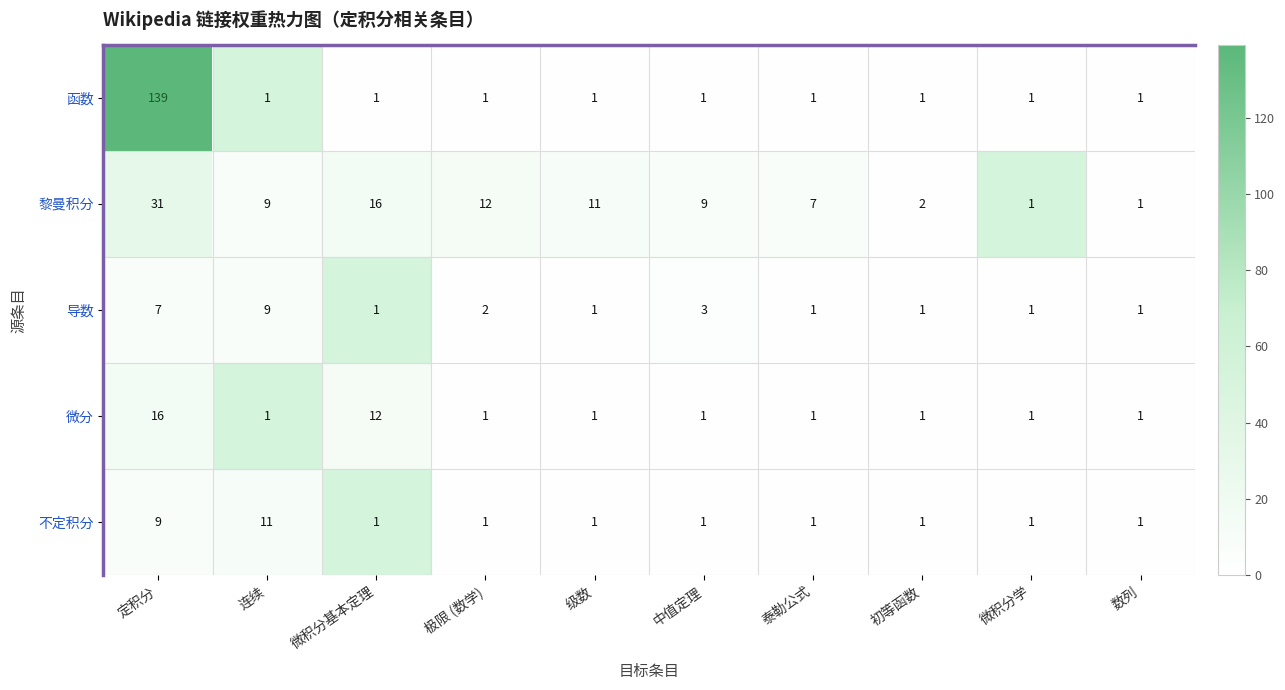

What is the sum of all 函数 values?

148